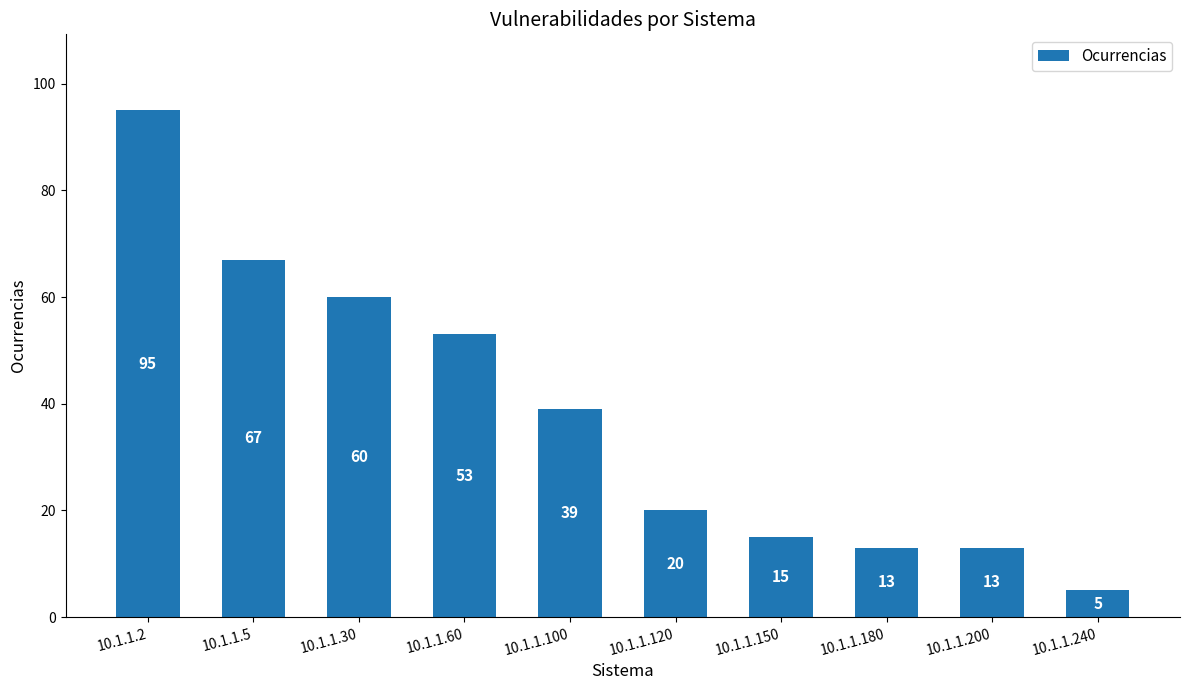

Is it true that the value at 10.1.1.120 is 31?

False